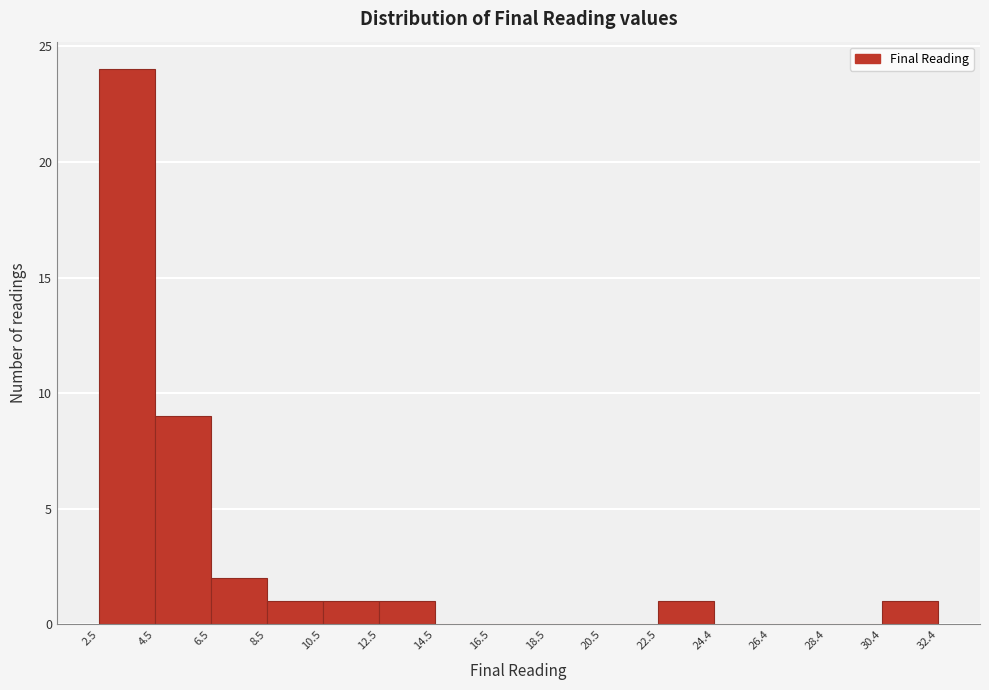

What is the height of the bar covering 30.4 to 32.4 on the x-axis? The values are not printed on the chart, so give them approximately, as read against the axis.

1